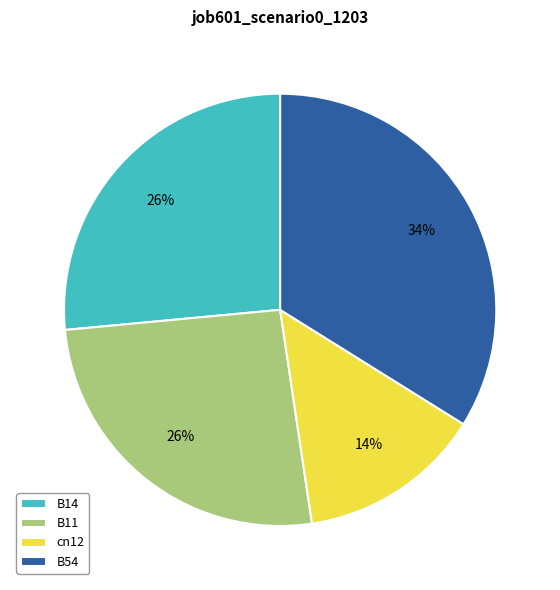

What percentage is the B14 slice, to the nearest percent?

26%